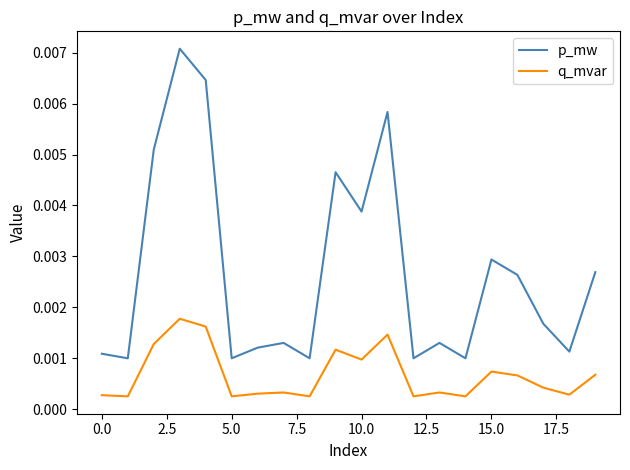

How many interior local peaks does the q_mvar series have?

6